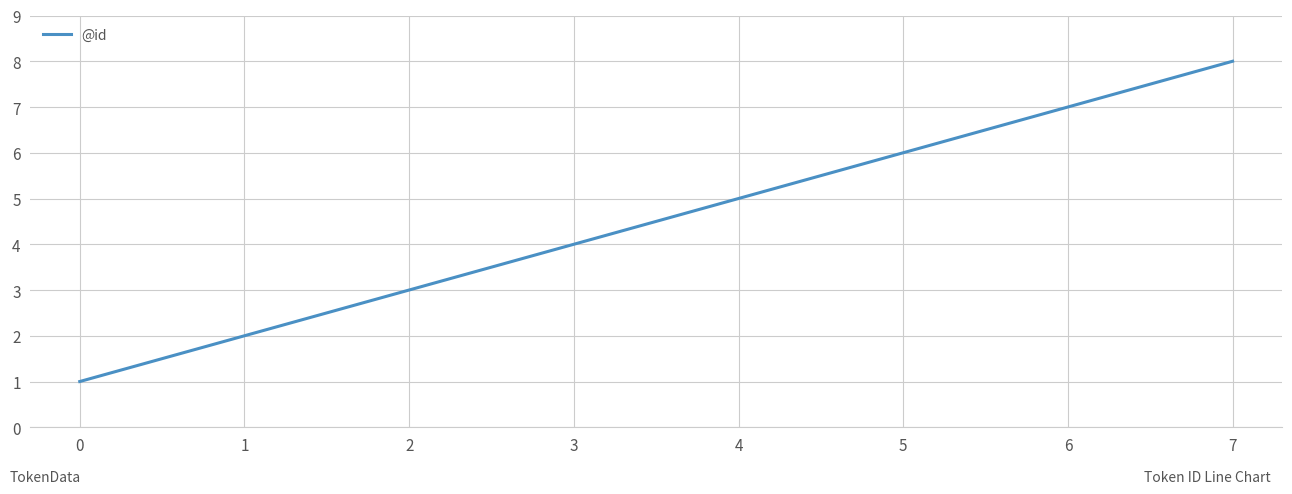

List the labels in order of value, largest first.

7, 6, 5, 4, 3, 2, 1, 0